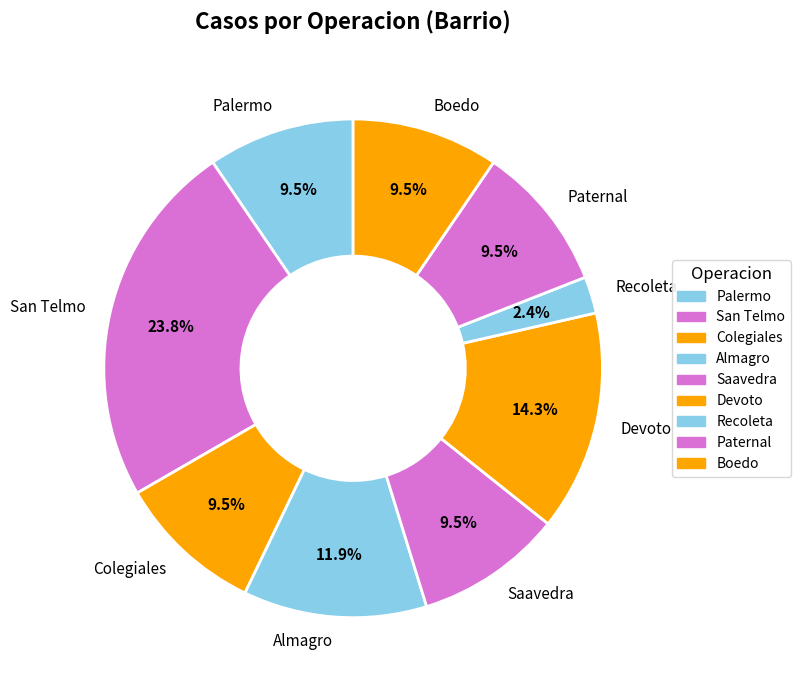

What percentage do San Telmo and Colegiales together represent?

33.3%